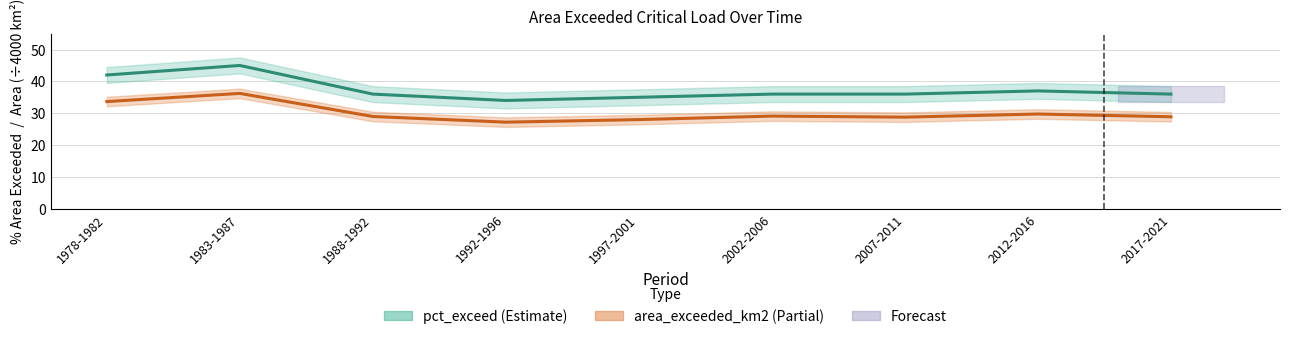

What is the approximate value of area_exceeded_km2 (÷4000) at 1978-1982?

33.7